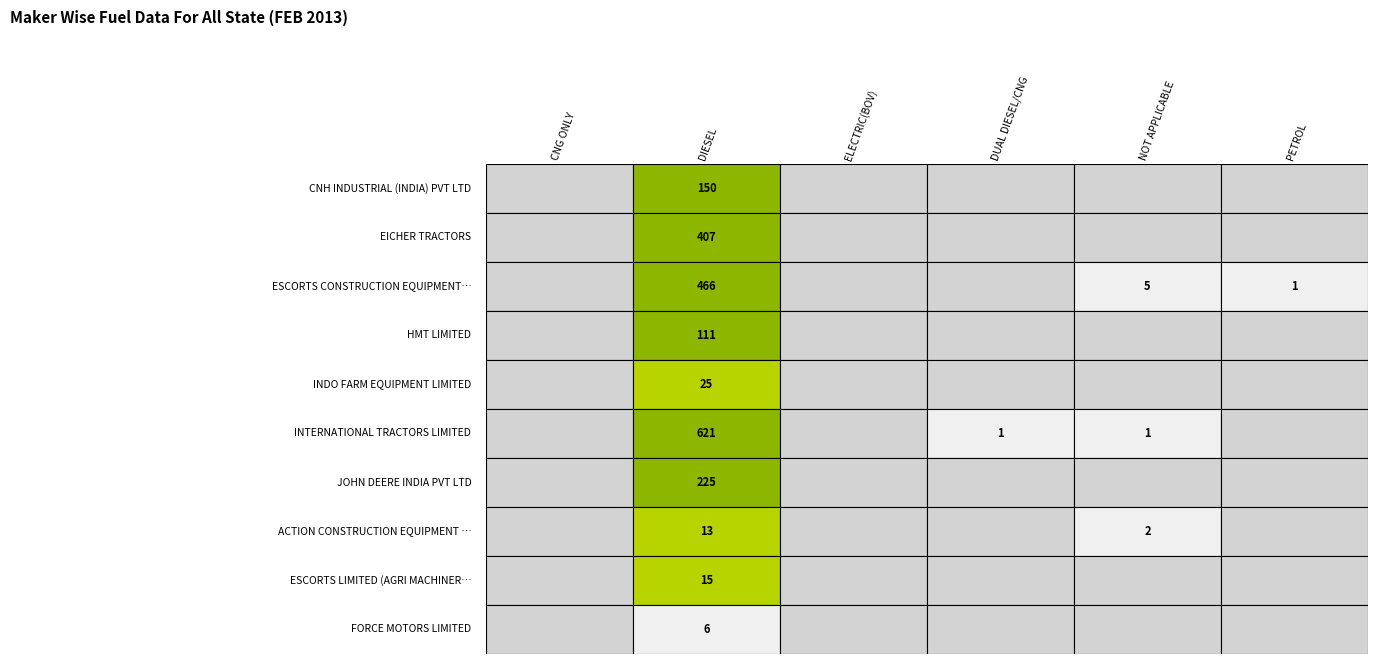

How many data points in ESCORTS CONSTRUCTION EQUIPMENT LTD are less than 1?

3